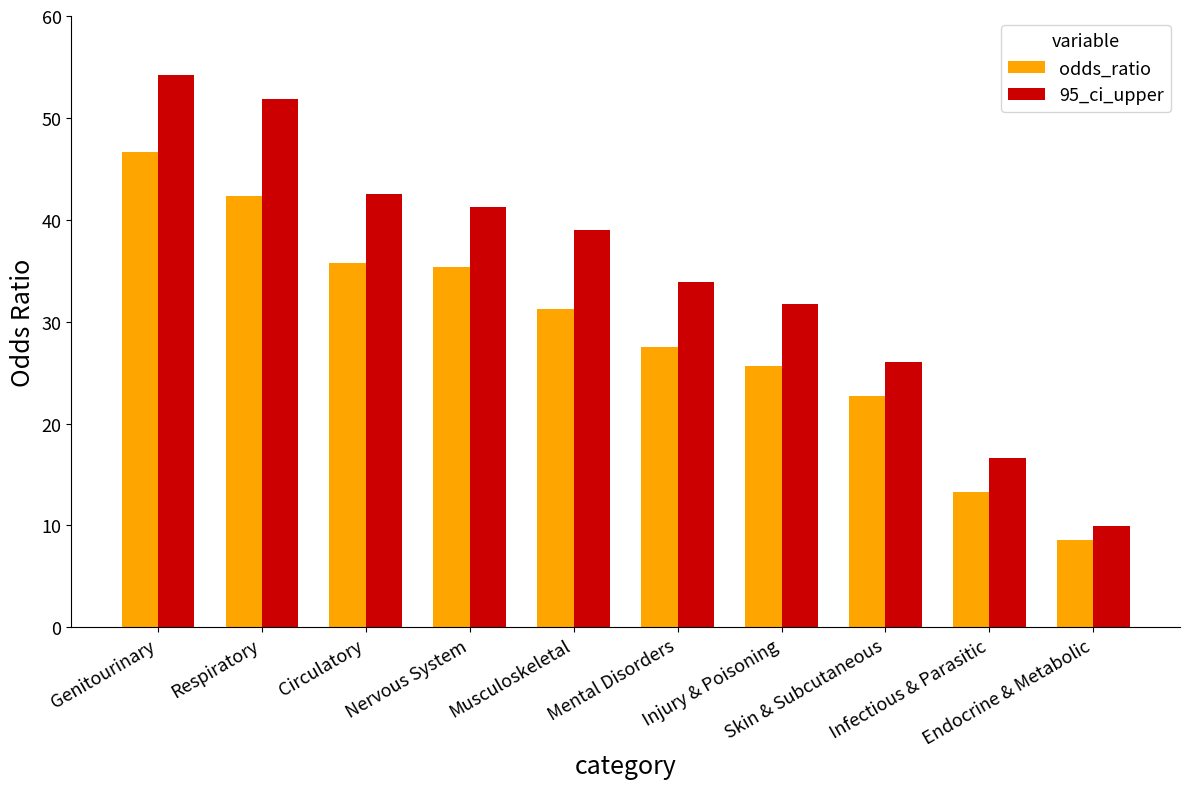

What is the lowest value of the odds_ratio series?

8.5